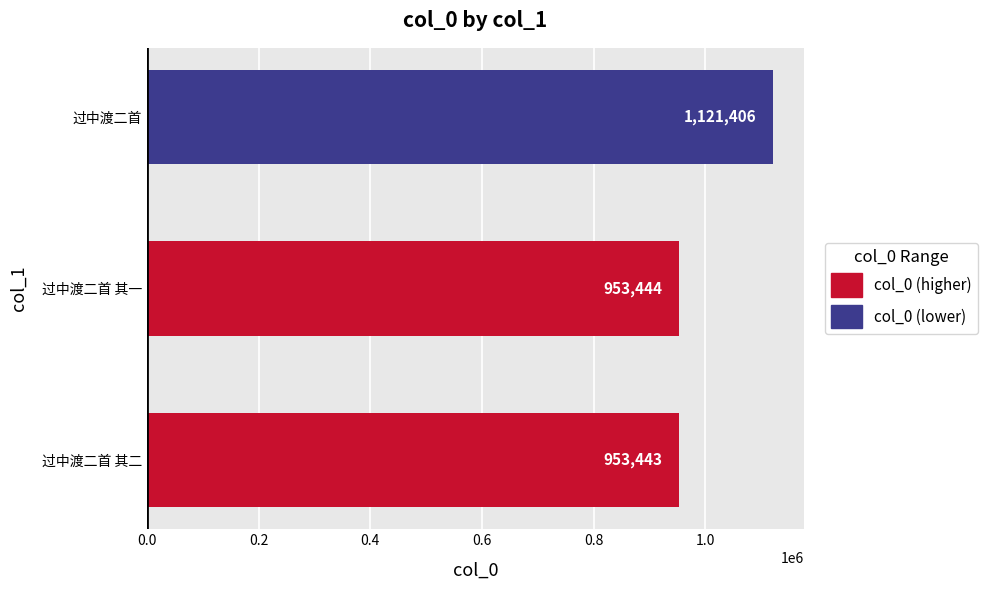

What is the smallest value displayed?

953443